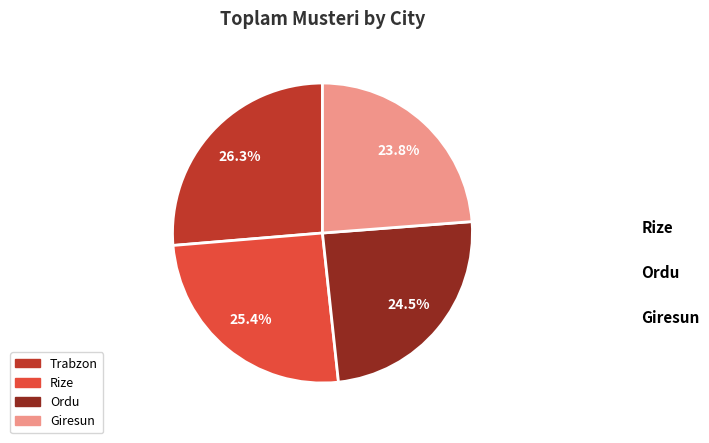

Is Trabzon the majority of the pie?

No